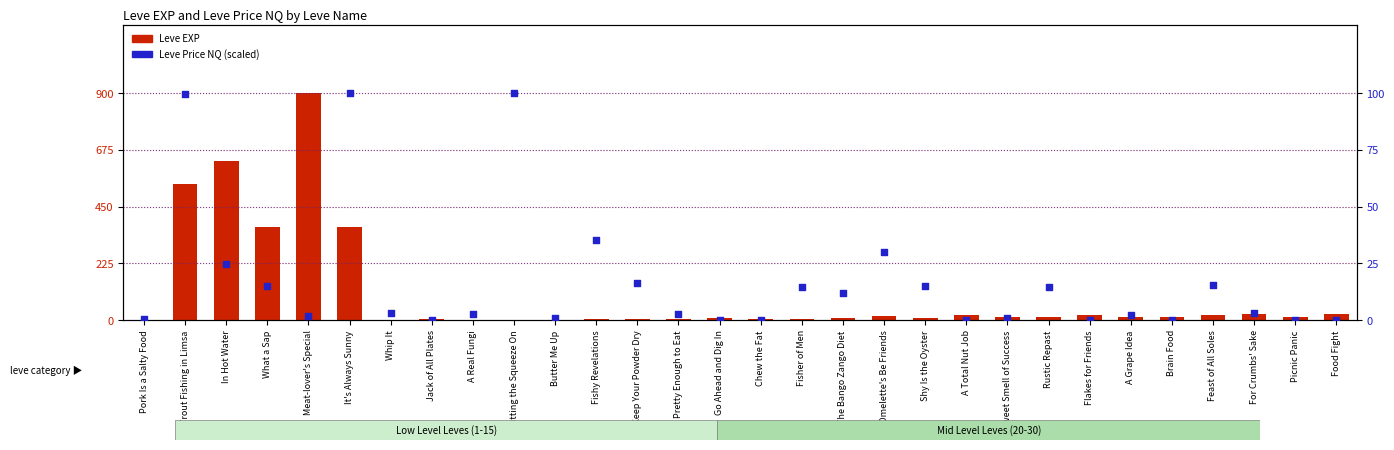

Which series contains the lowest Y value?

Leve Price NQ (scaled 0-100)